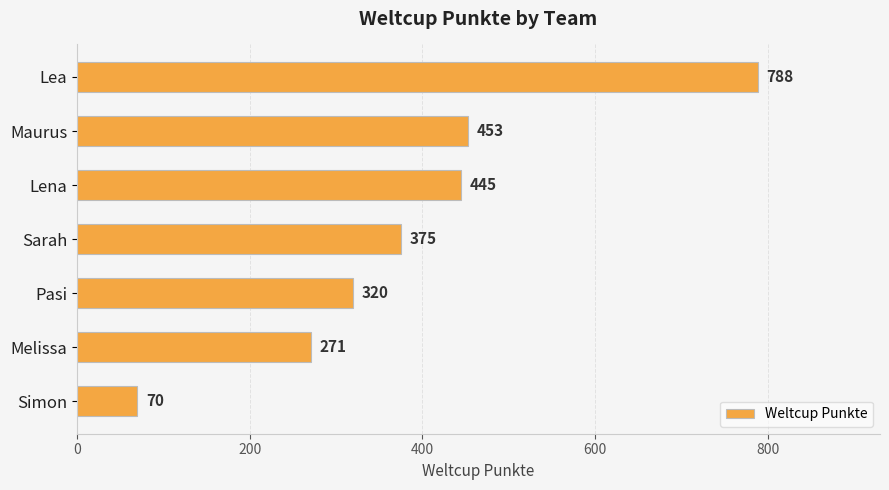

At which label is the value closest to 429?

Lena